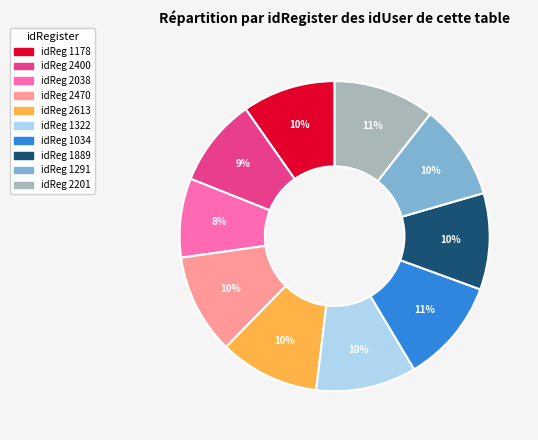

To the nearest percent, what is the difference between the largest and smallest slice percentages?

3%